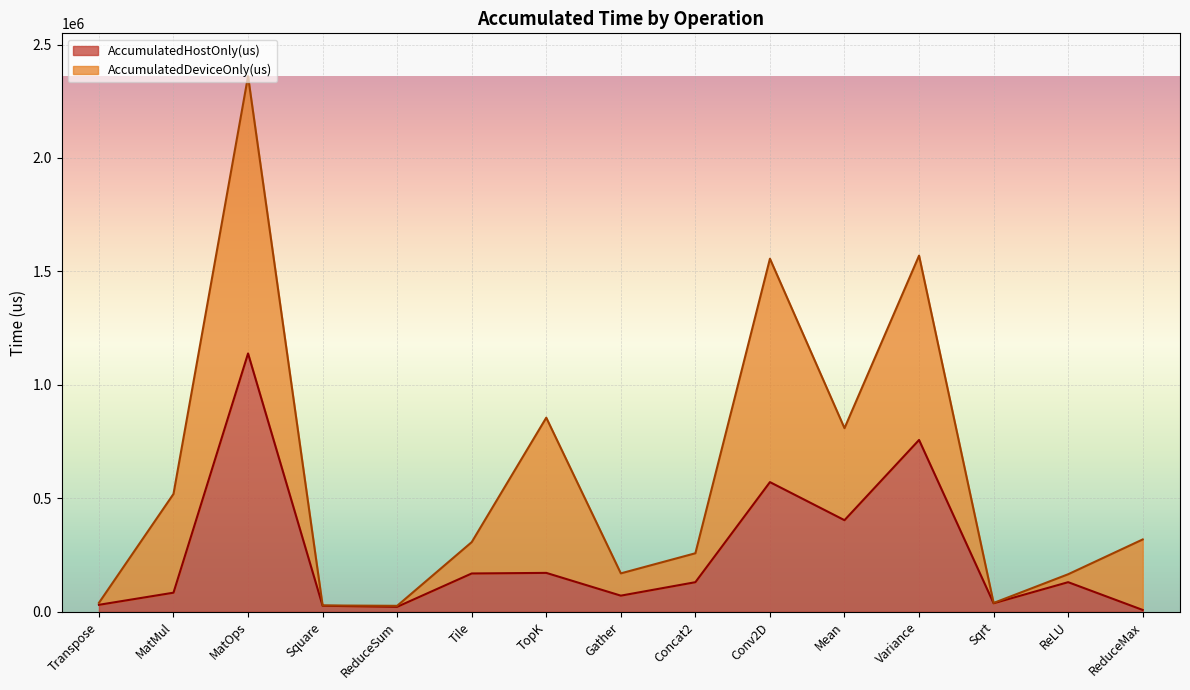

At which label is the value closest to 573502?

Conv2D